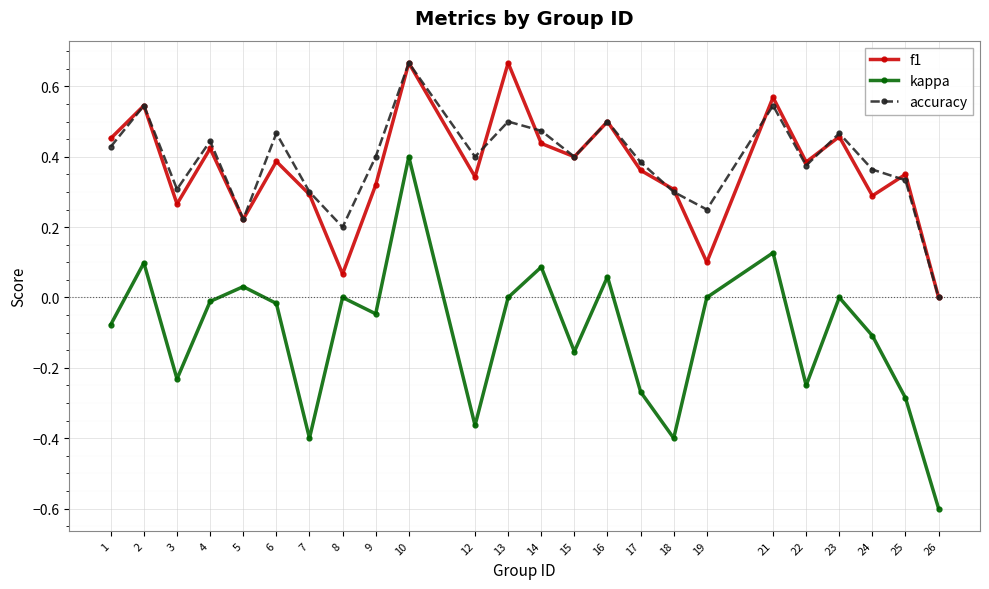

In f1, how many points are lower than both neighbors (excluding endpoints)?

8